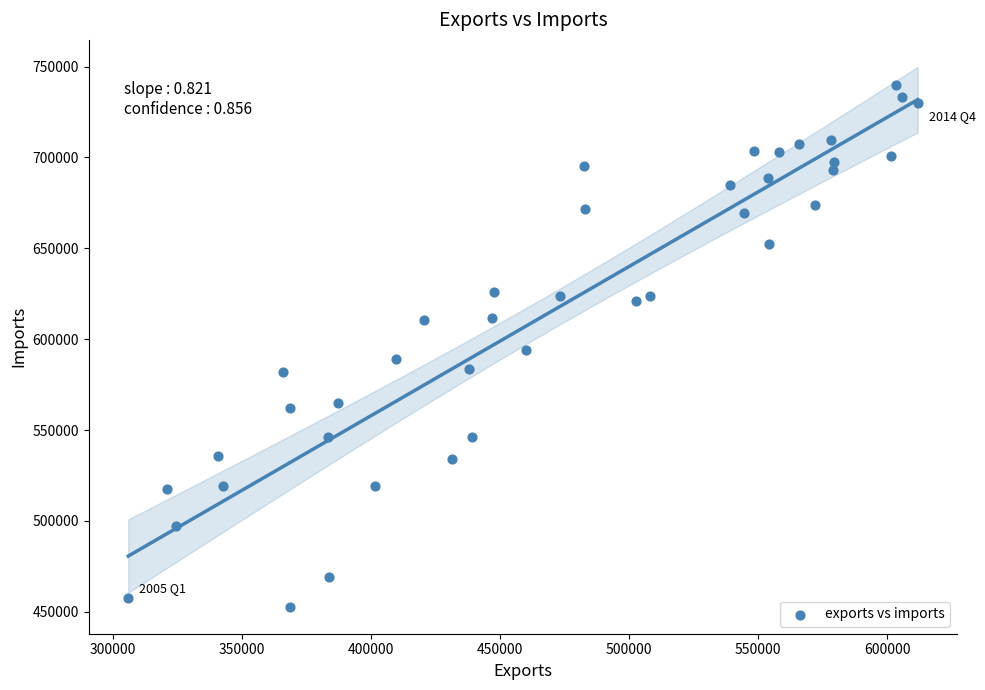

What is the range of Y values (max minus min)?

287012